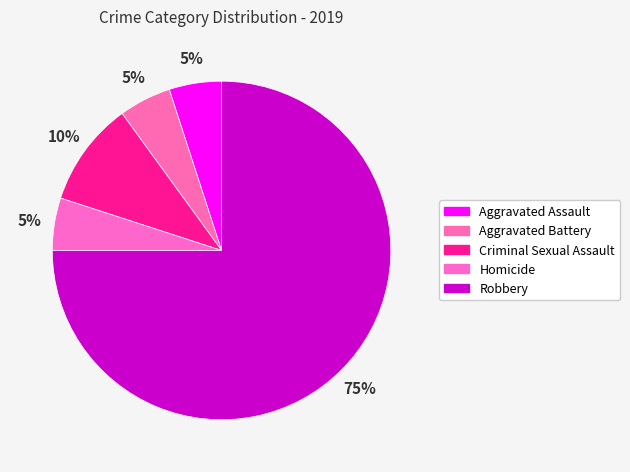

Is the sum of Robbery and Aggravated Assault greater than half?

Yes